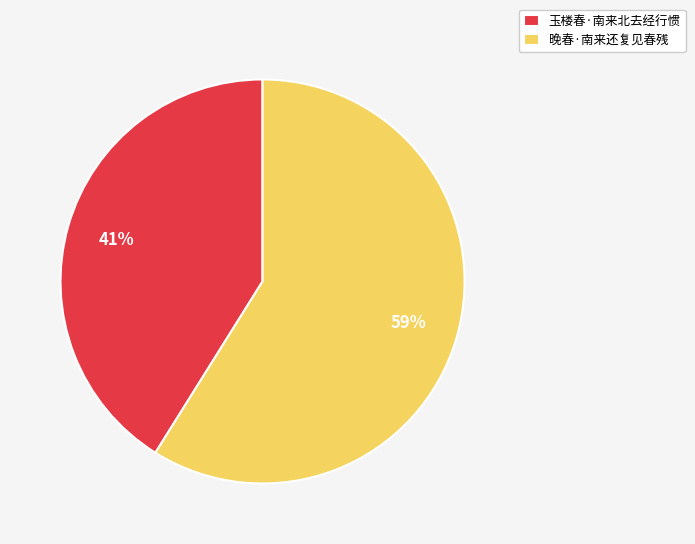

To the nearest percent, what is the difference between the 晚春·南来还复见春残 and 玉楼春·南来北去经行惯 slice percentages?

18%